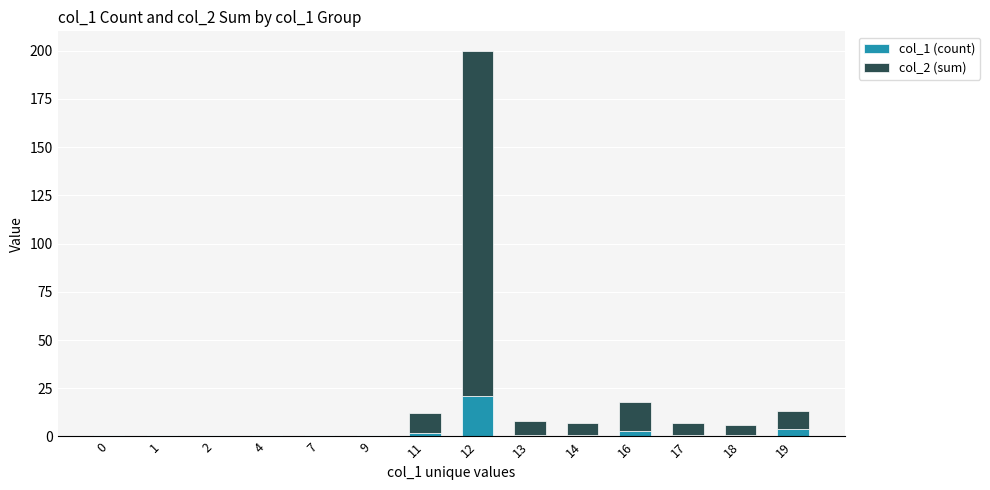

At which category is the sum across all series the highest?

12